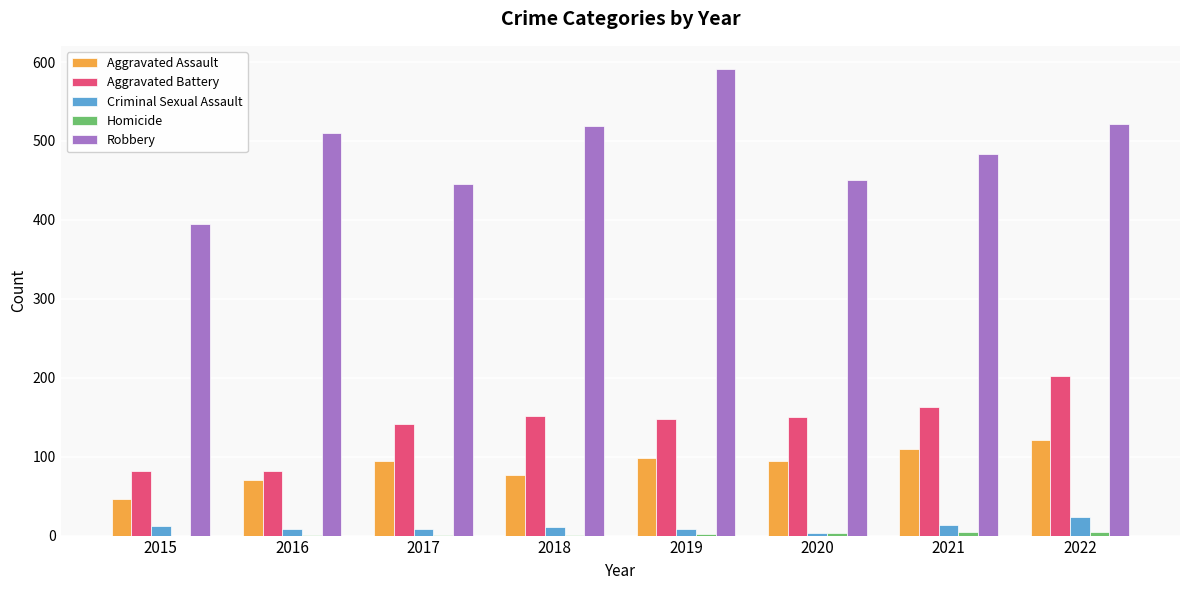

Is it true that Criminal Sexual Assault equals 8 at 2016?

True